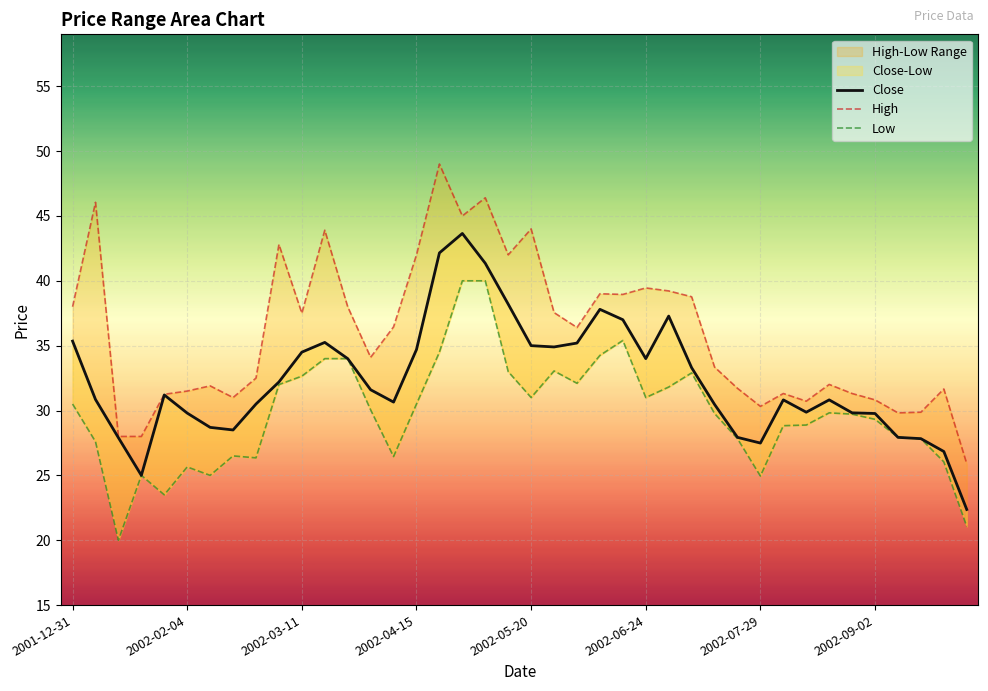

How many data points in High are less than 36?

20